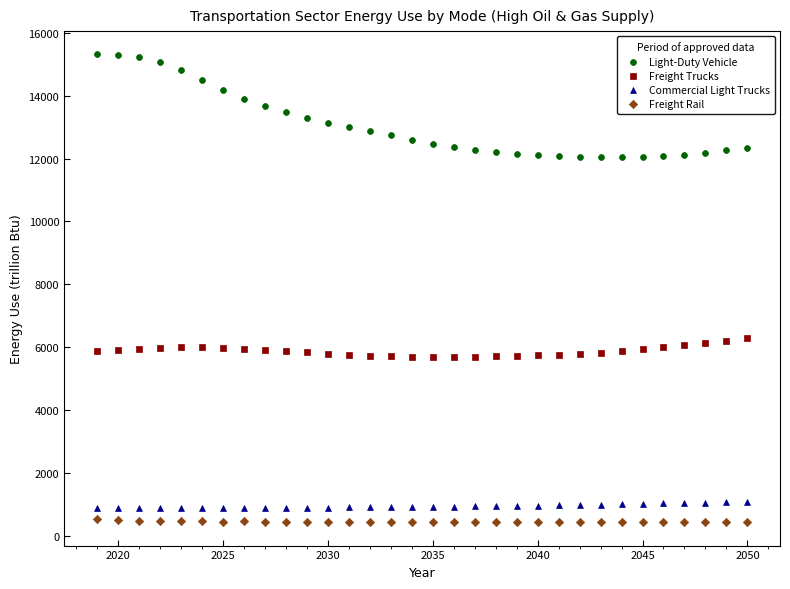

Which series reaches the maximum Y coordinate?

Light-Duty Vehicle